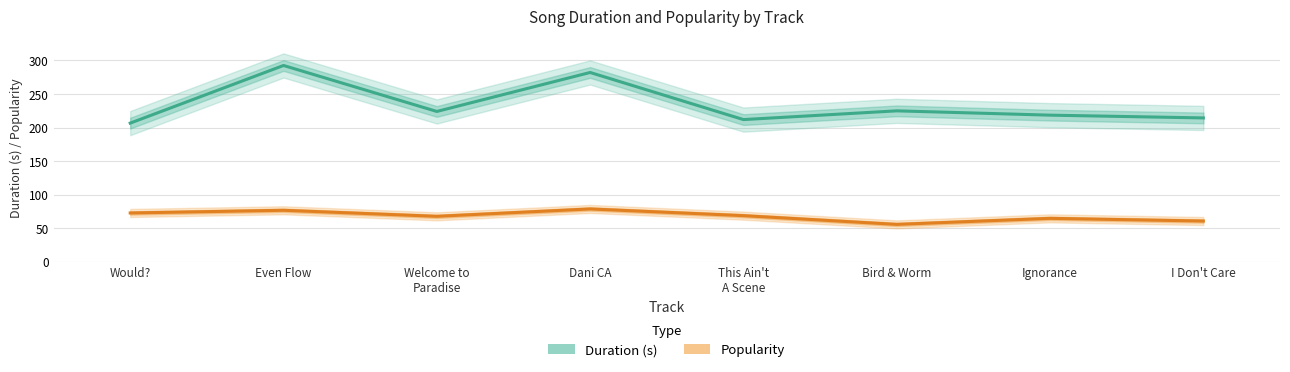

Rank the series by their maximum value, from highest to lowest.

Duration (s), Popularity